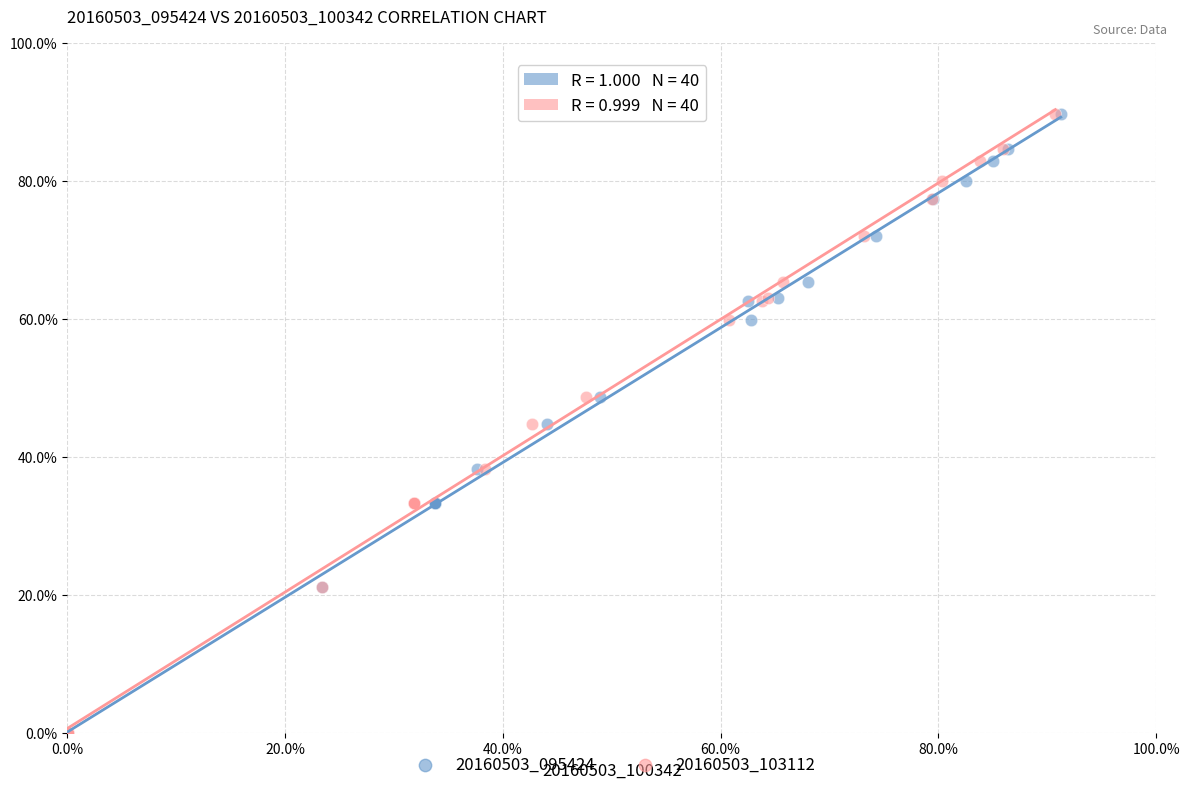

What are all the series names shown in the legend?

20160503_095424, 20160503_103112